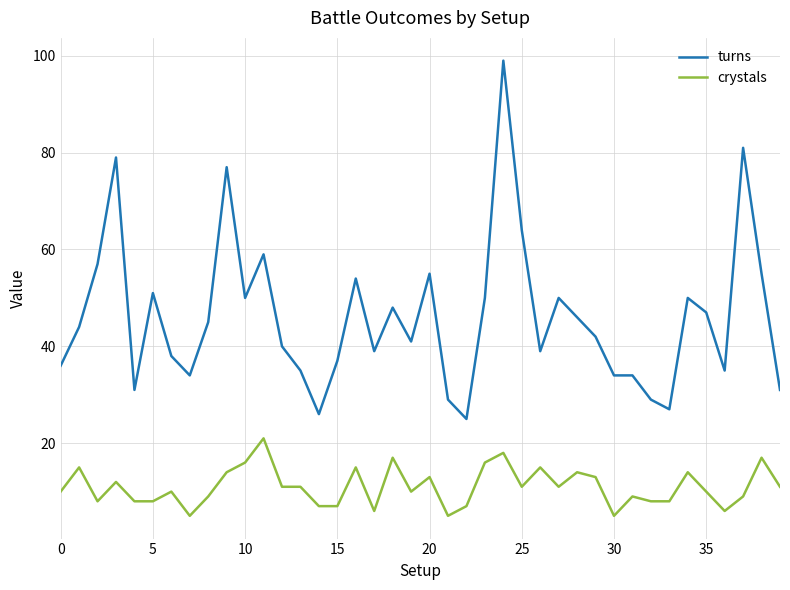

What is the highest value of the crystals series?

21